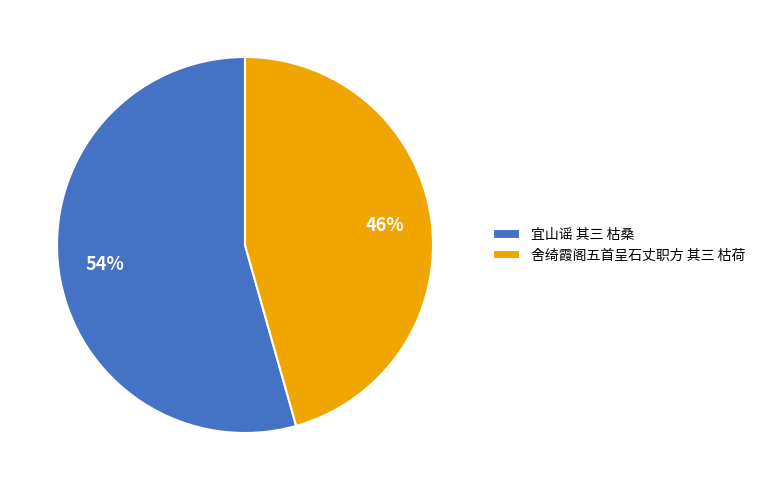

To the nearest percent, what is the combined percentage of 宜山谣 其三 枯桑 and 舍绮霞阁五首呈石丈职方 其三 枯荷?

100%